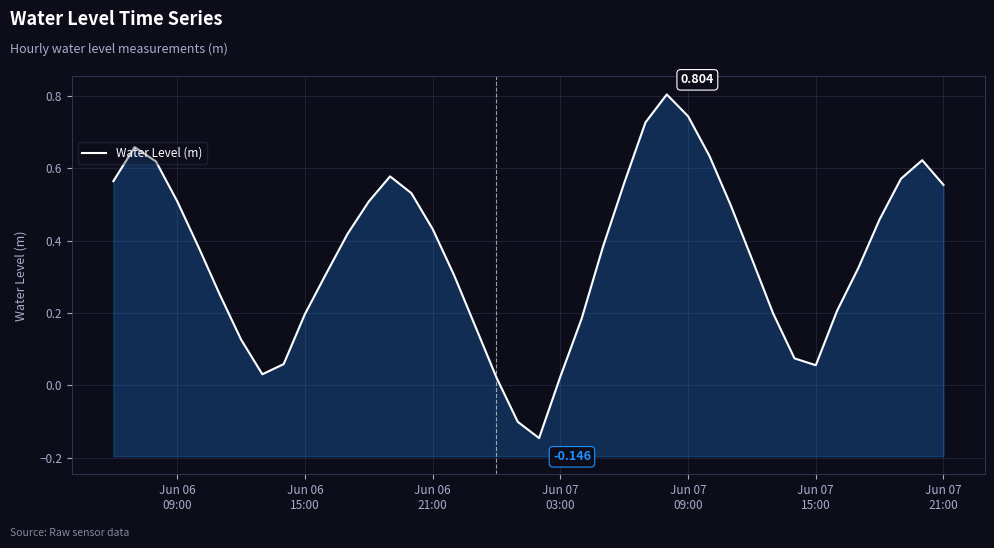

How many interior local peaks (higher than both neighbors) does the data have?

4